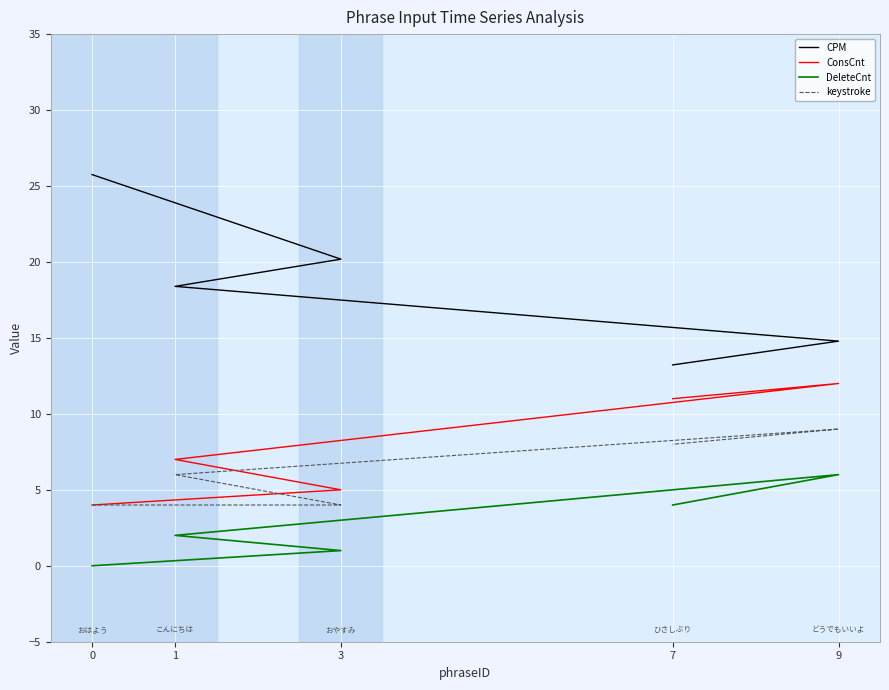

Rank the series at 7 from lowest to highest value.

DeleteCnt, keystroke, ConsCnt, CPM